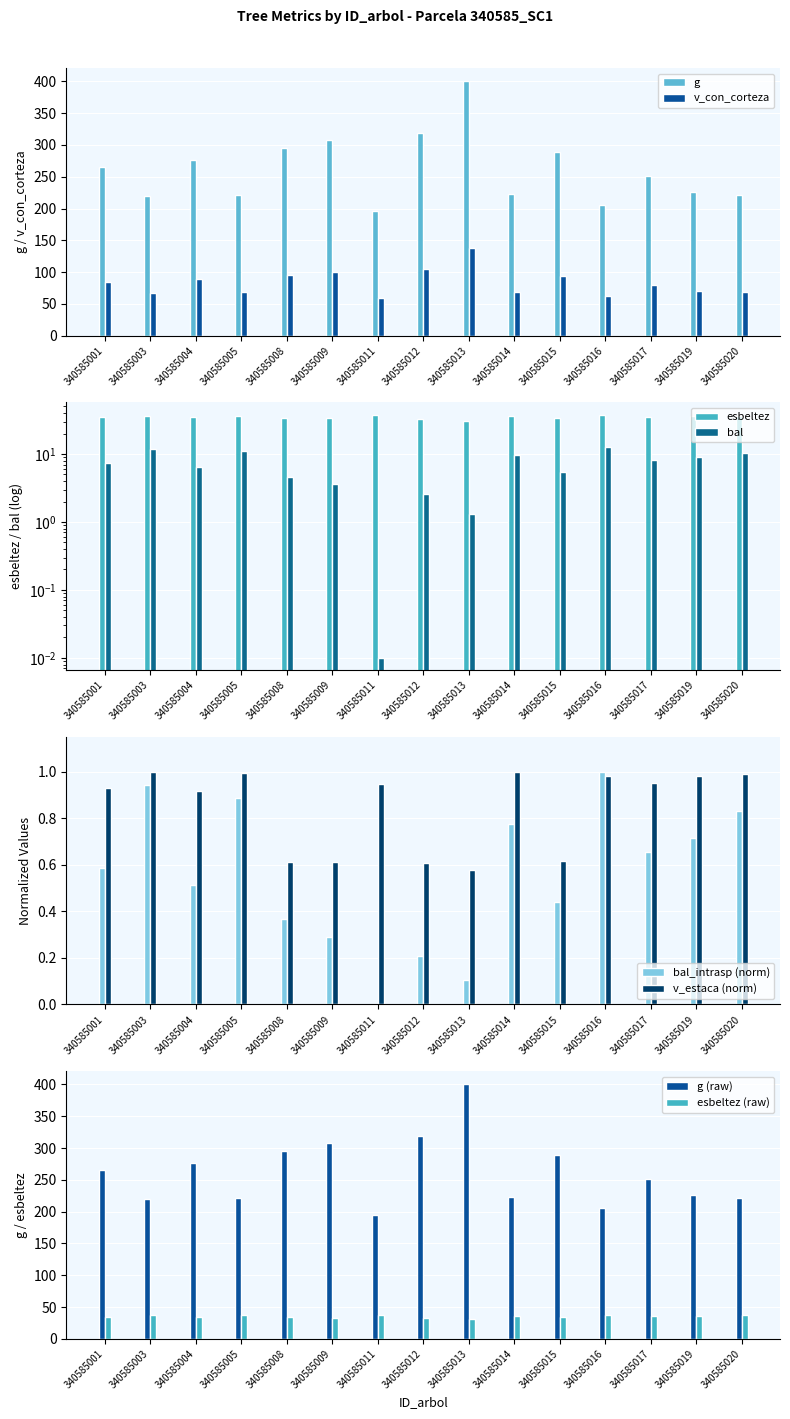

At which label does g reach its peak?

340585013